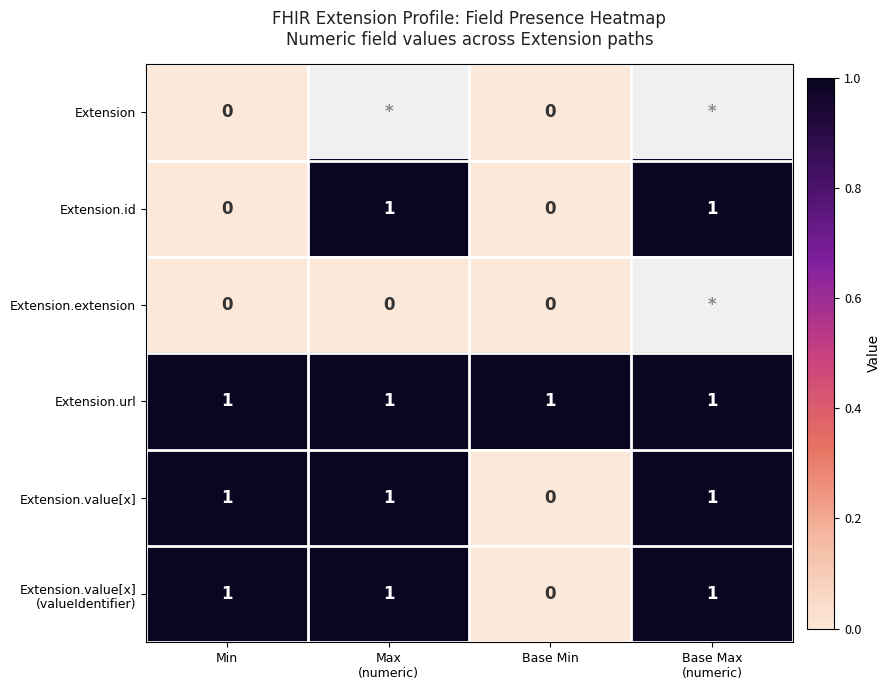

What is the greatest value displayed?

1.0